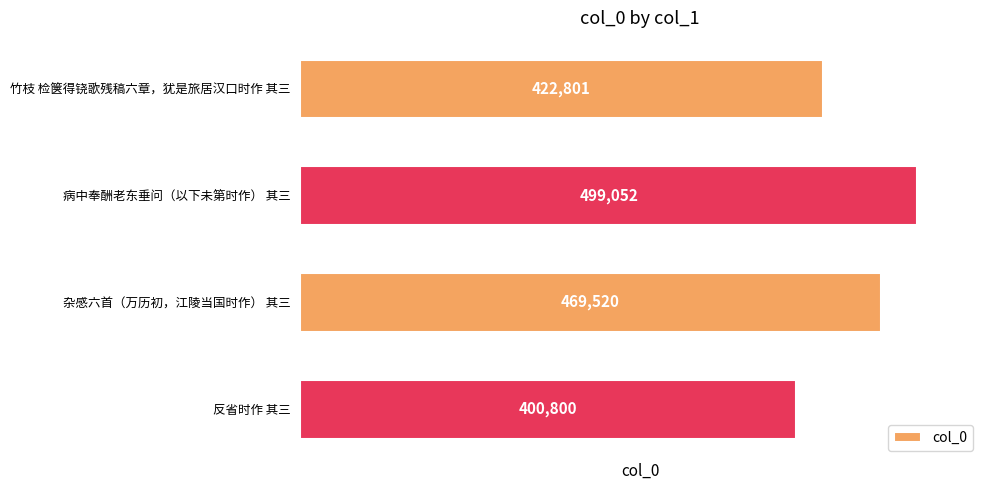

What is the ratio of the value at 竹枝 检箧得铙歌残稿六章，犹是旅居汉口时作 其三 to the value at 病中奉酬老东垂问（以下未第时作） 其三?

0.8